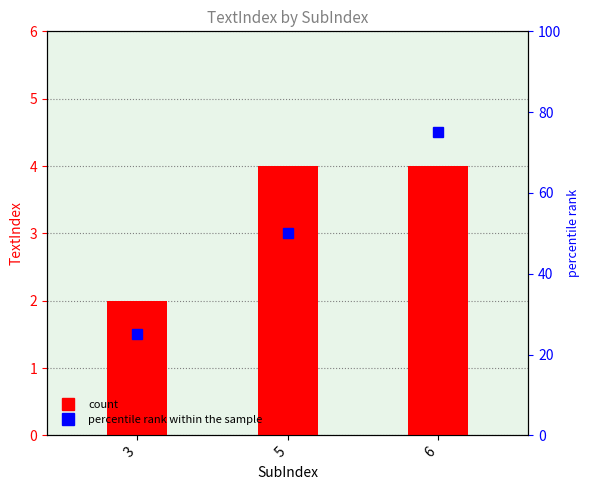

What is the maximum value shown in the chart?

4